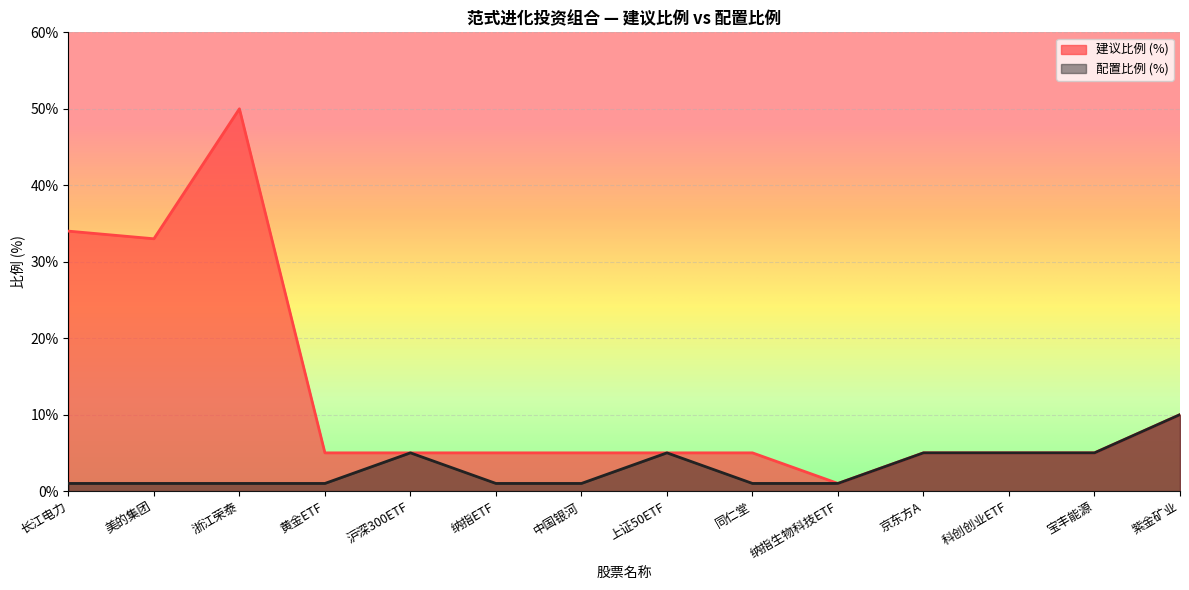

True or false: 建议比例 (%) and 配置比例 (%) cross at least once.

False